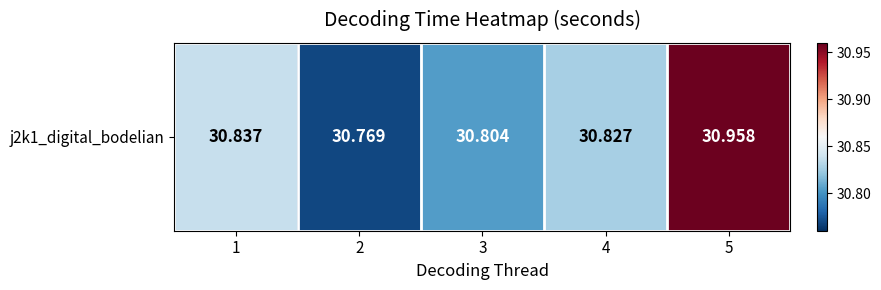

The value at 5 is 44.6. True or false?

False